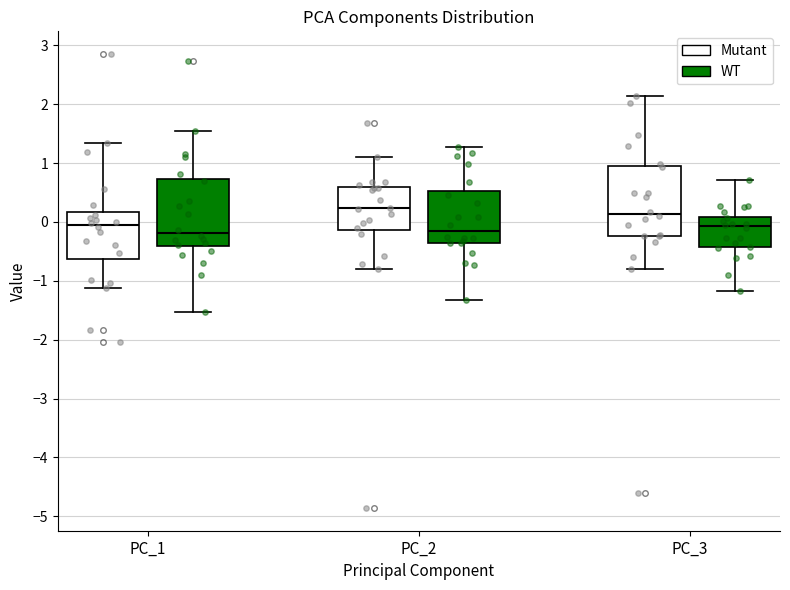

Reading left to right, read every box against the y-axis: the position of its median line, the range the box covers, and the ends of its whiskers. The values are not printed on the chart, so give them approximately, as read against the axis.

PC_1 (Mutant): median 0.0, box -0.6 to 0.2, whiskers -1.1 to 1.3
PC_1 (WT): median -0.2, box -0.4 to 0.7, whiskers -1.5 to 1.5
PC_2 (Mutant): median 0.2, box -0.1 to 0.6, whiskers -0.8 to 1.1
PC_2 (WT): median -0.2, box -0.4 to 0.5, whiskers -1.3 to 1.3
PC_3 (Mutant): median 0.1, box -0.2 to 0.9, whiskers -0.8 to 2.1
PC_3 (WT): median -0.1, box -0.4 to 0.1, whiskers -1.2 to 0.7